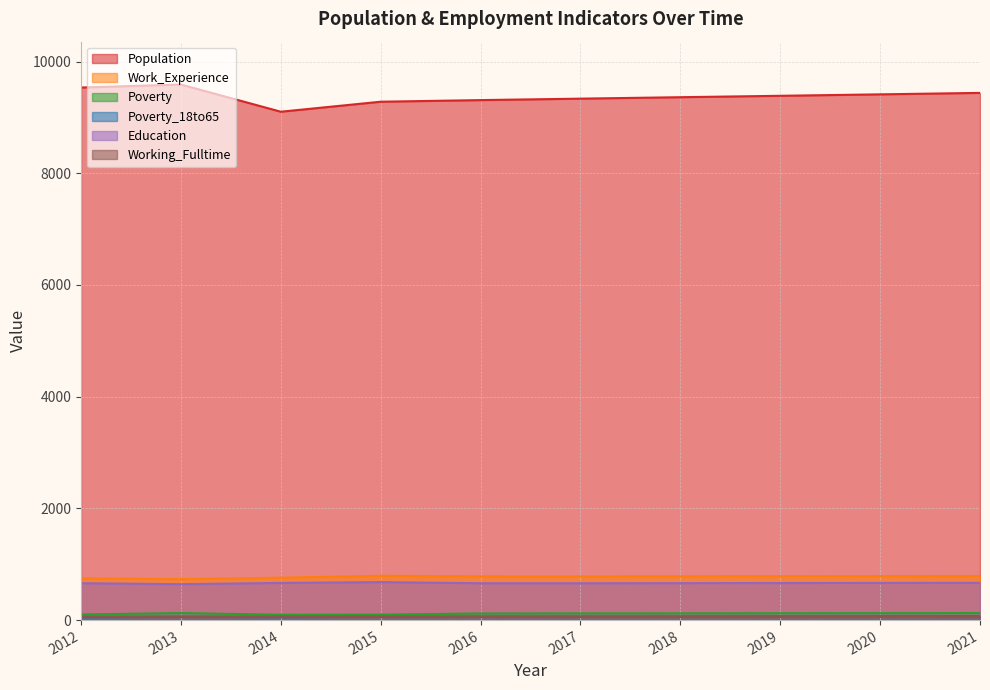

What is the value of the Working_Fulltime point at the 5th from the left?

60